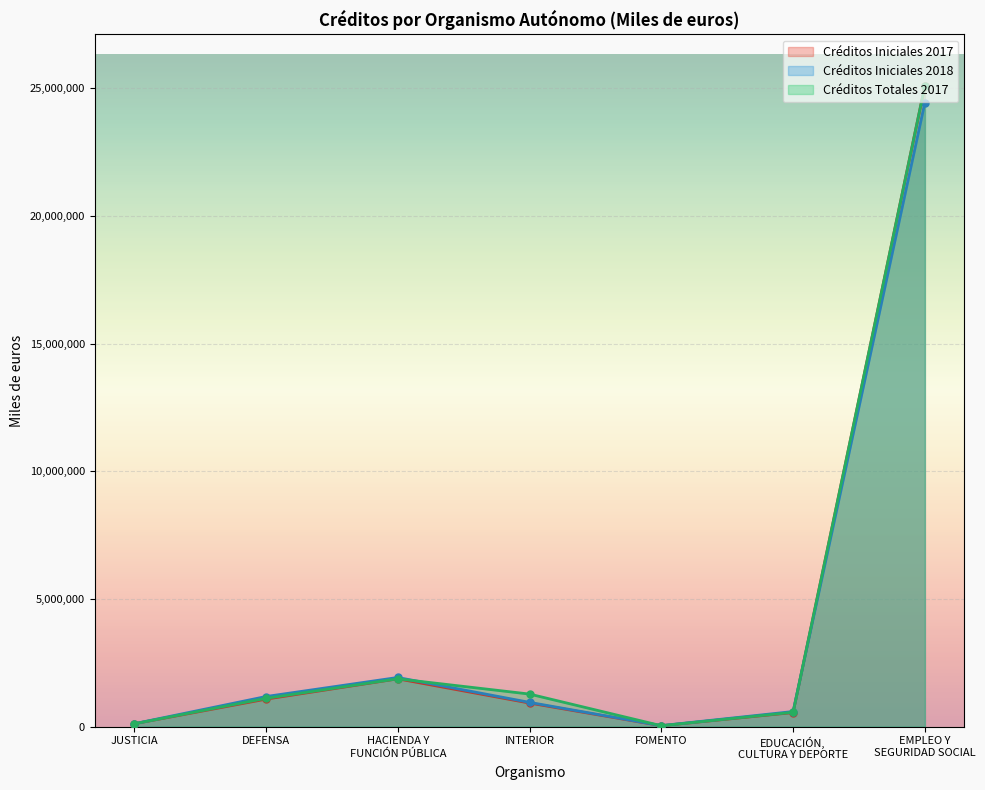

How many data points does each series have?

7